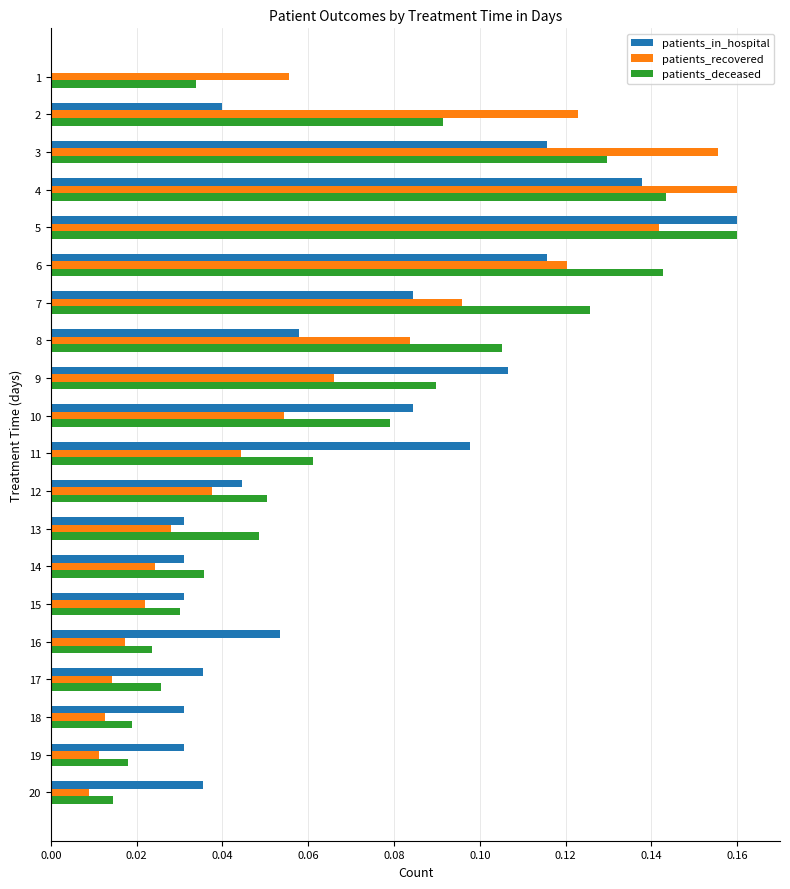

Between 6 and 15, which series saw the biggest shift?

patients_deceased